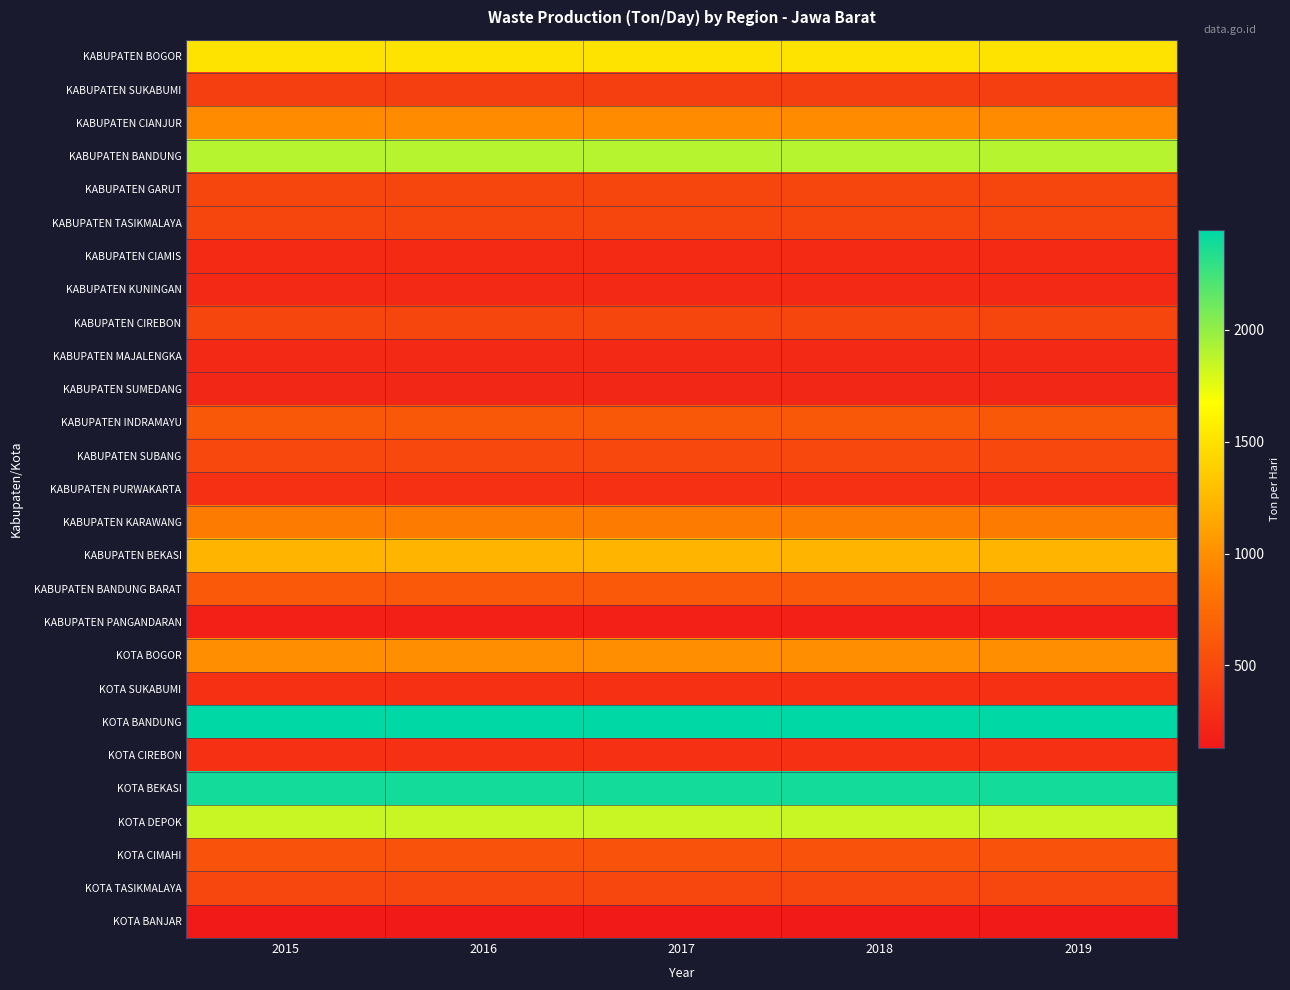

What is the spread (max minus min) of values at 2015?

2318.4